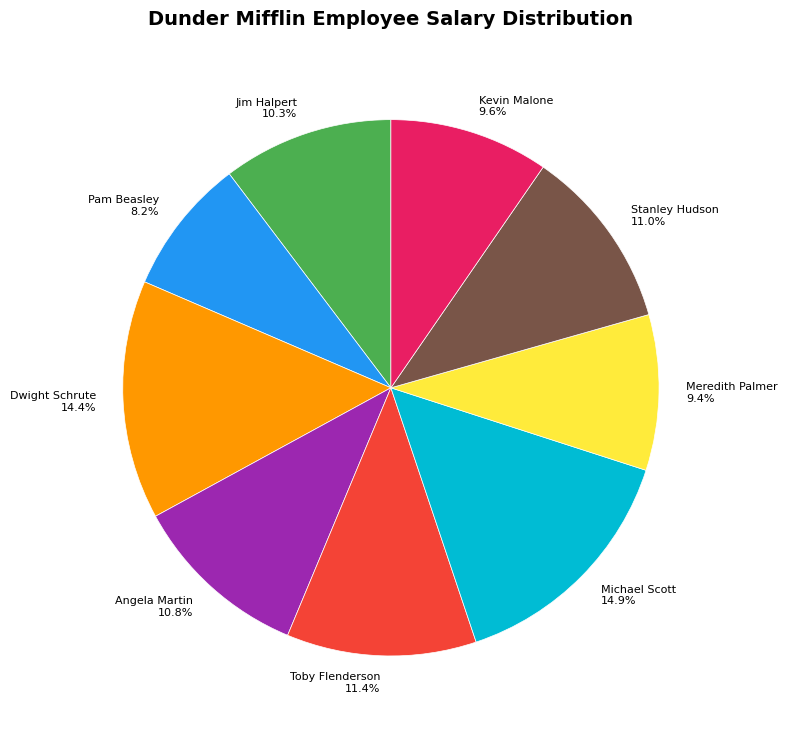

The Dwight Schrute slice represents 25% of the pie. True or false?

False